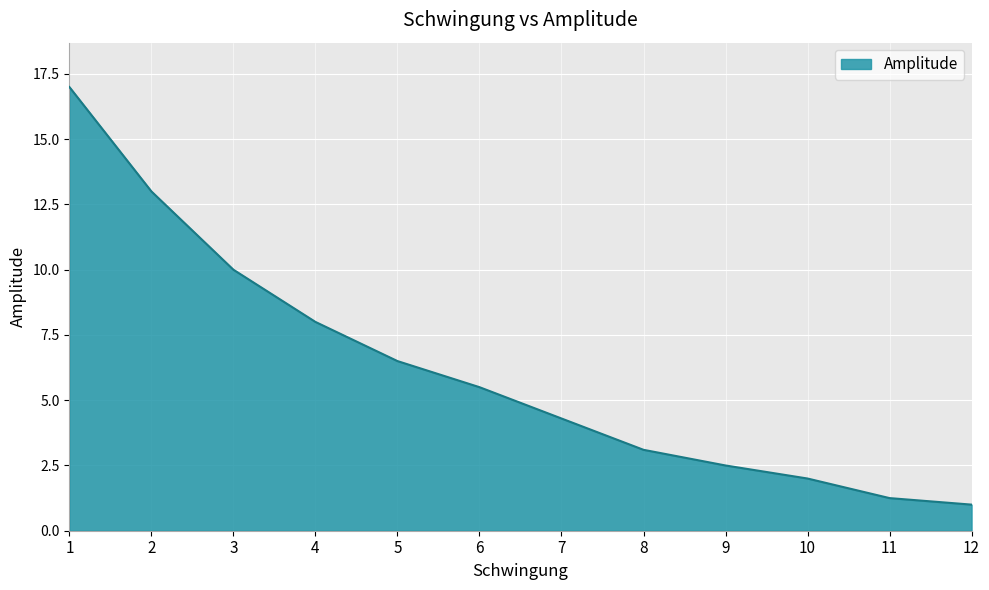

List the labels in order of value, largest first.

1, 2, 3, 4, 5, 6, 7, 8, 9, 10, 11, 12